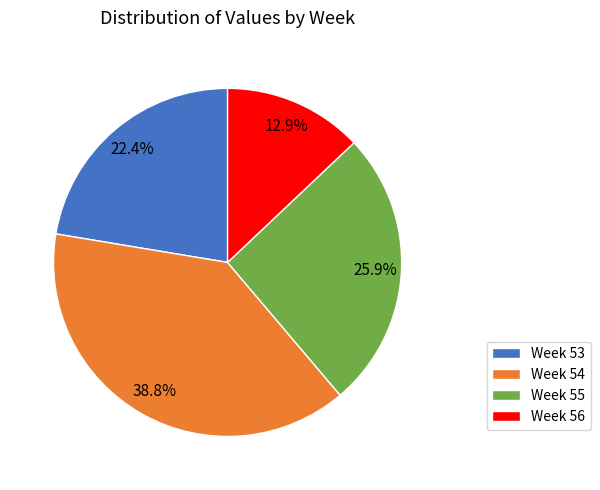

Between Week 53 and Week 54, which is larger?

Week 54